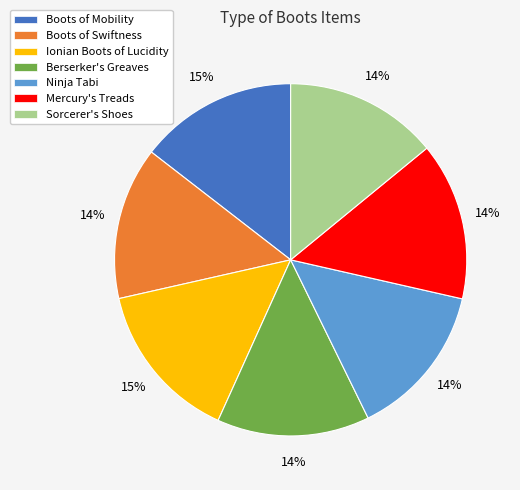

To the nearest percent, what percentage of the pie is Boots of Swiftness?

14%